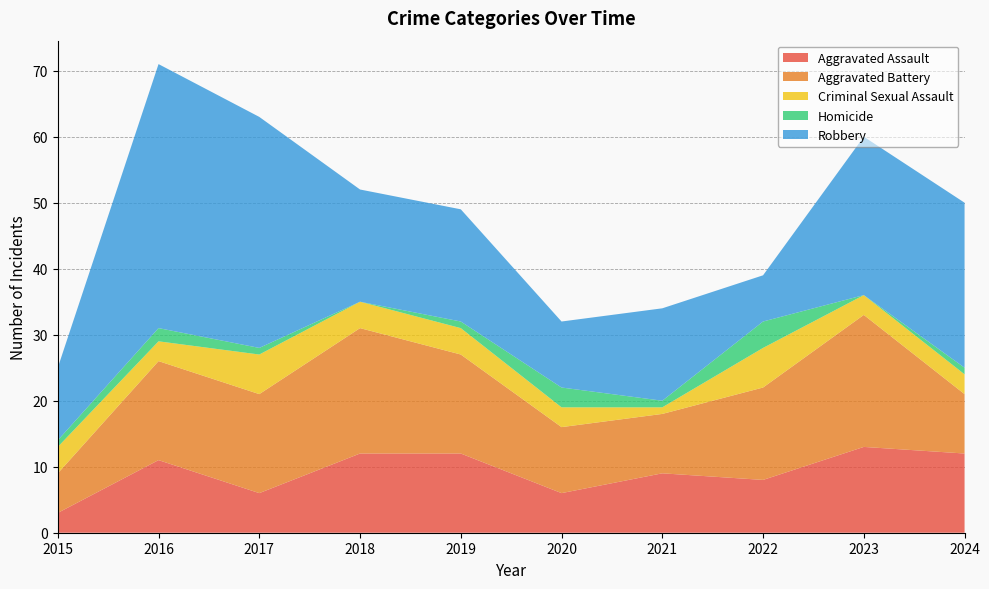

Reading left to right, what are all the values shown in this chart?

Aggravated Assault: 3	11	6	12	12	6	9	8	13	12
Aggravated Battery: 6	15	15	19	15	10	9	14	20	9
Criminal Sexual Assault: 4	3	6	4	4	3	1	6	3	3
Homicide: 1	2	1	0	1	3	1	4	0	1
Robbery: 11	40	35	17	17	10	14	7	24	25